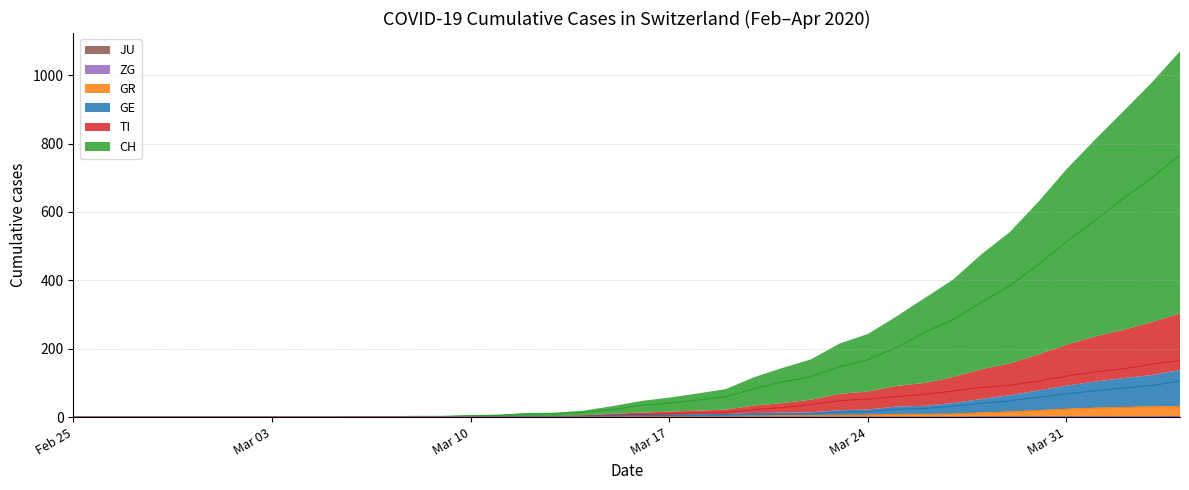

What is the label of the 9th point from the right?

2020-03-27